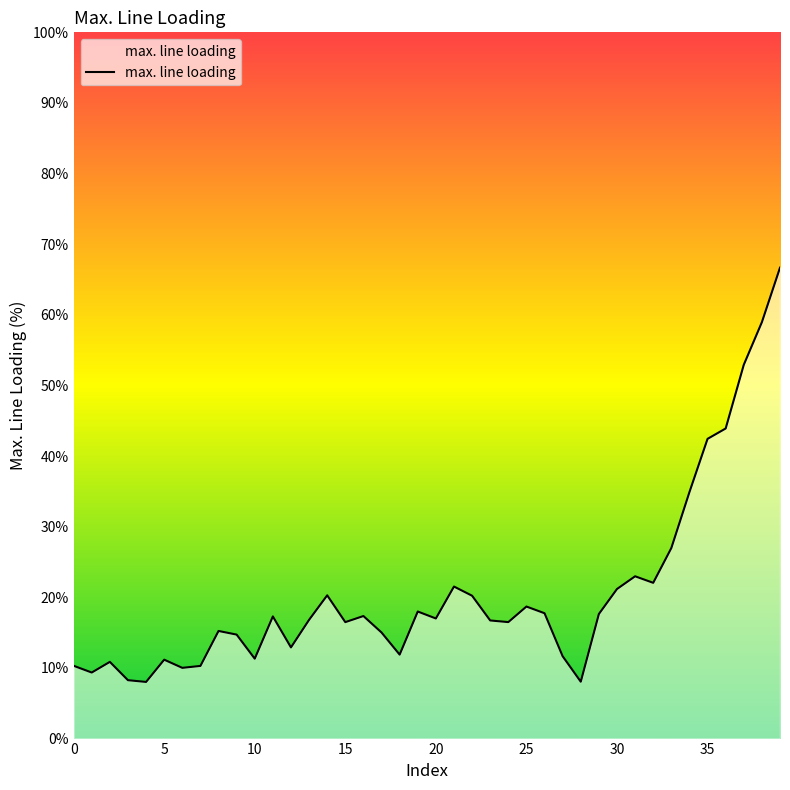

What is the greatest value displayed?

66.7